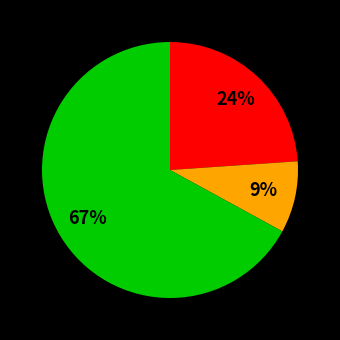

Is there any slice that represents more than half of the pie?

Yes